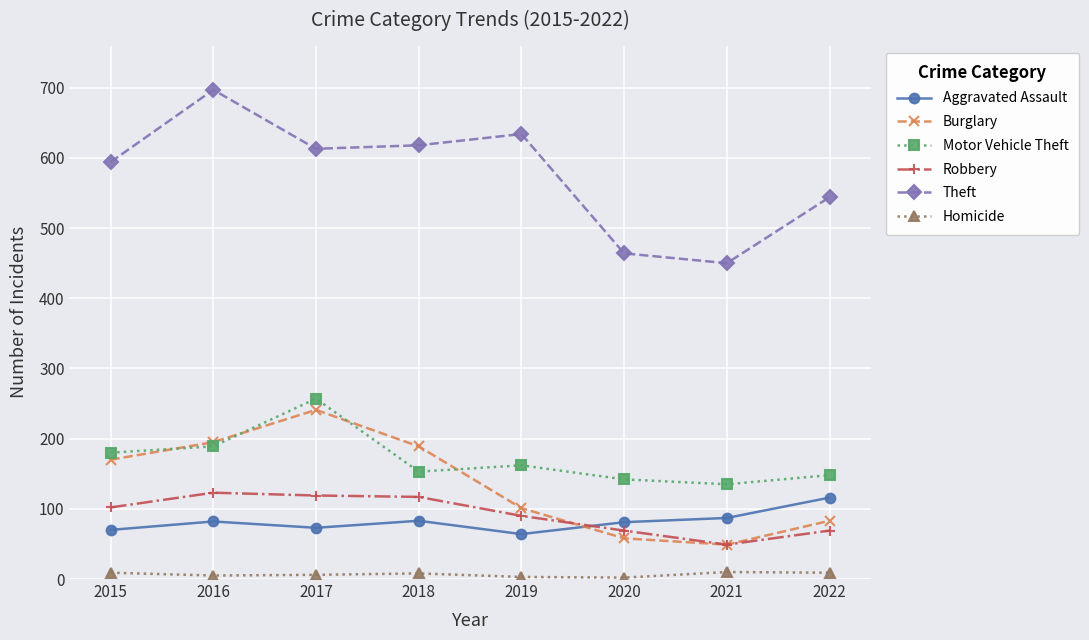

What is the difference between the Burglary values at 2021 and 2020?

9